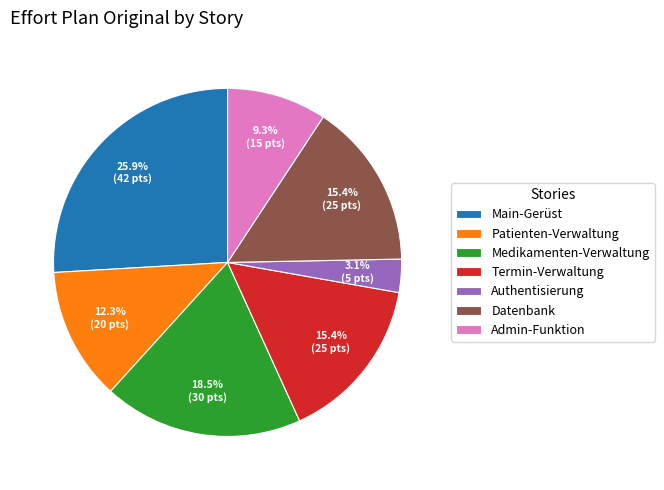

True or false: Main-Gerüst accounts for 26% of the total.

True